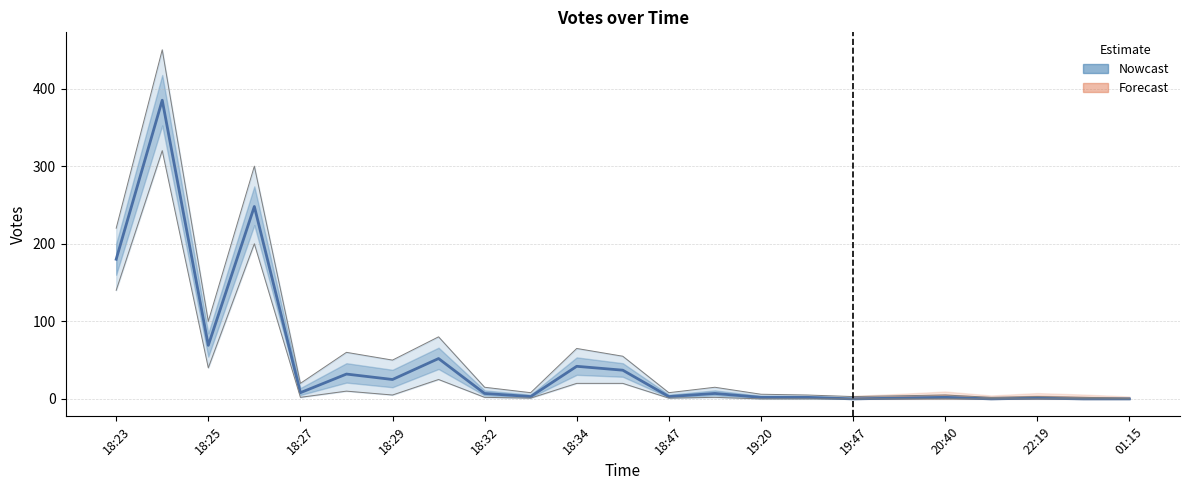

At which label does the data first exceed 7?

18:23